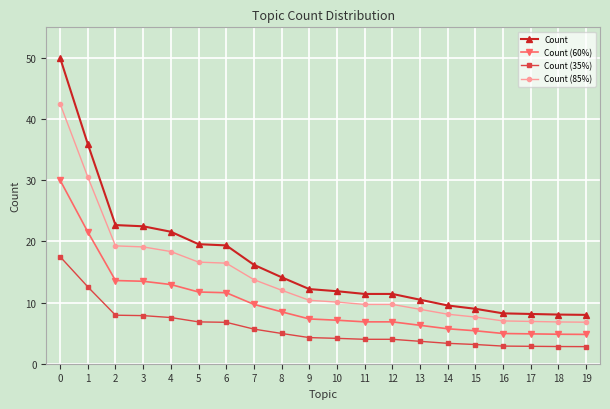

Is this an area chart (filled region under the line)?

No